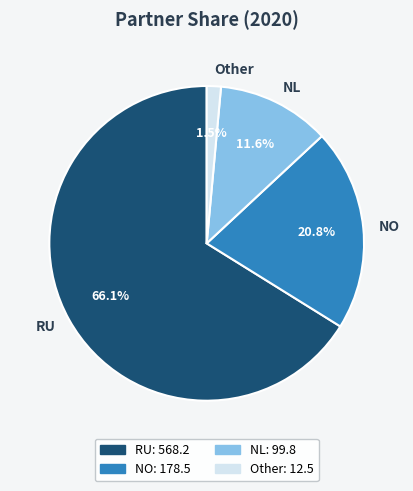

Rank the categories by value from highest to lowest.

RU, NO, NL, Other